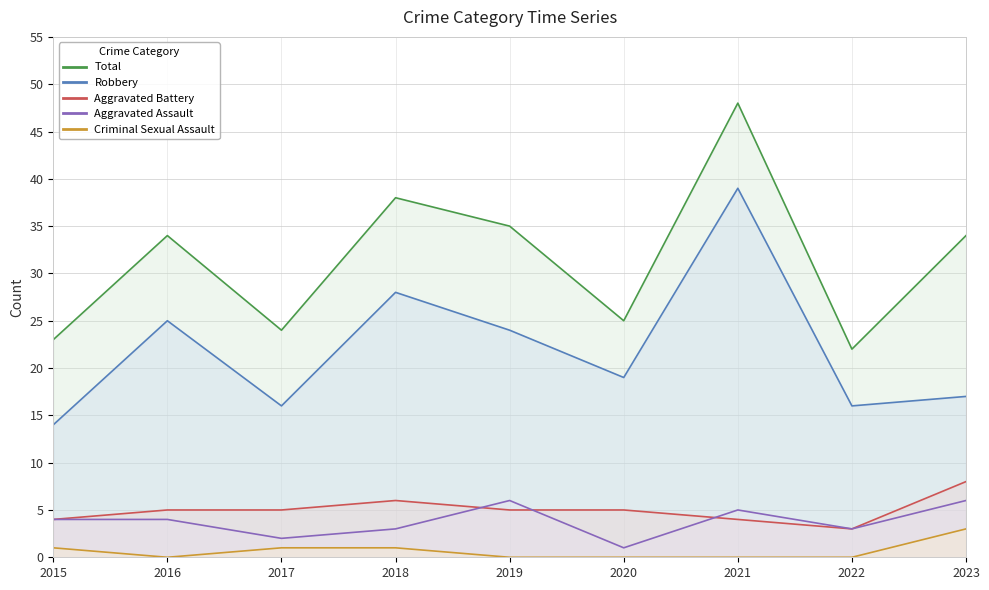

True or false: Criminal Sexual Assault has a value of 1 at 2017.

True